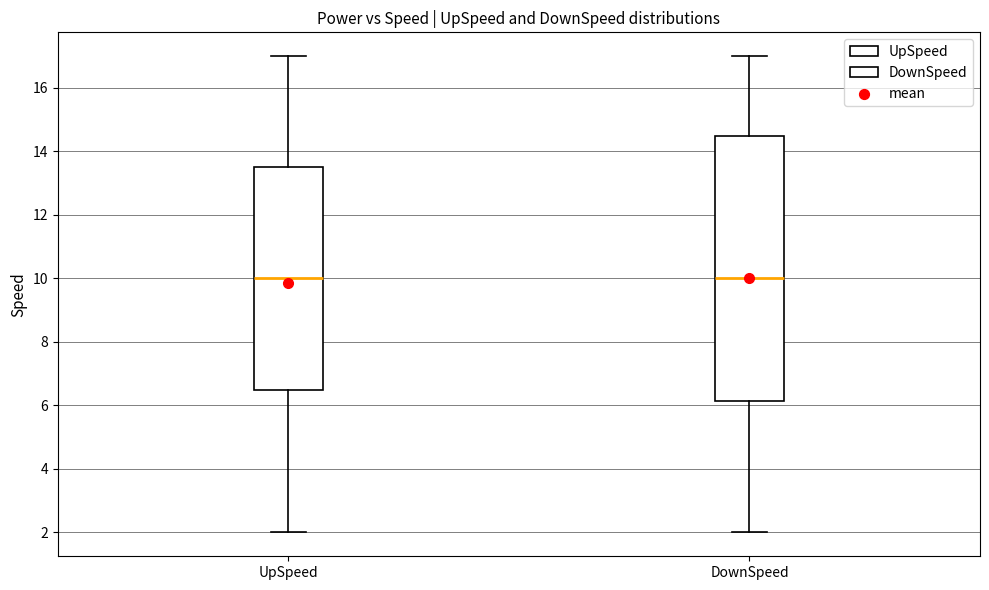

Comparing the boxes themselves (not the whiskers), which one is the tallest?

DownSpeed